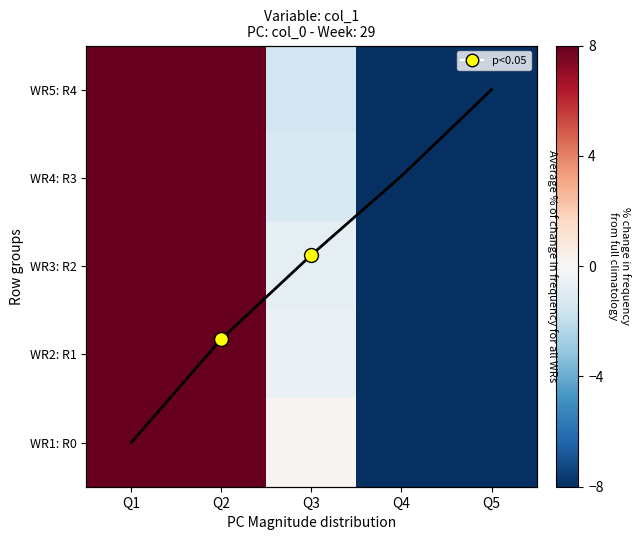

What is the smallest value displayed?

-25.4